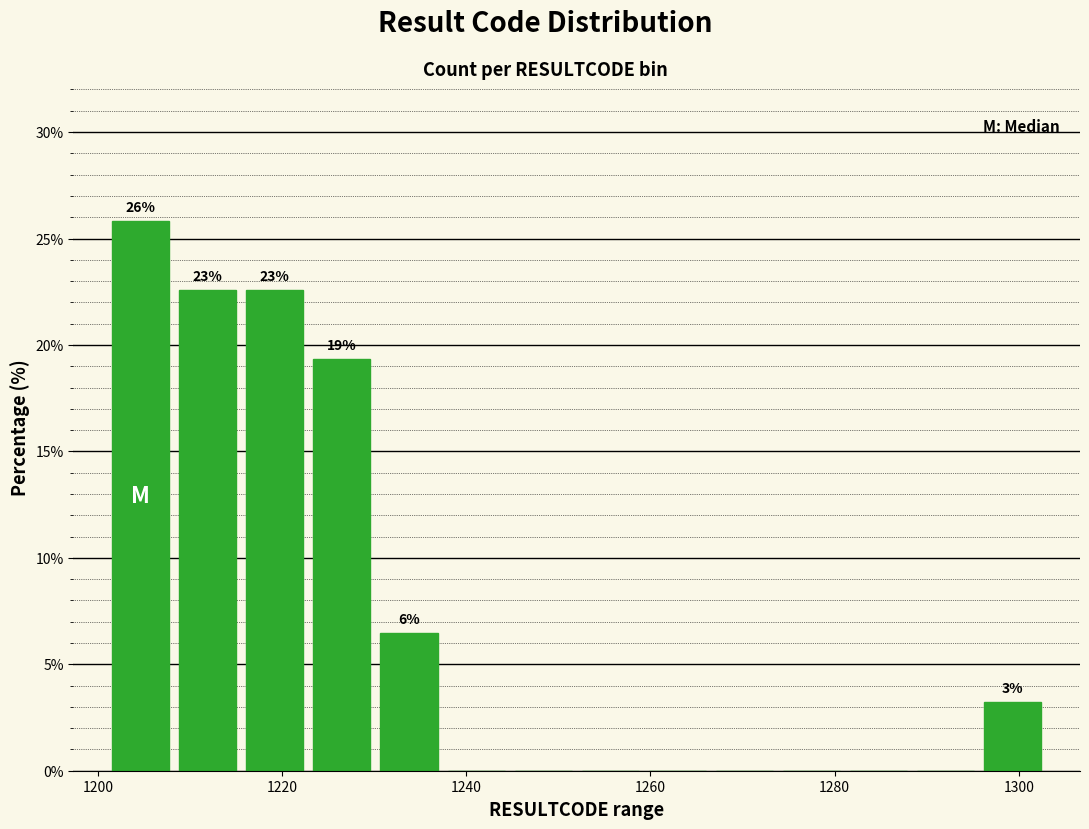

Read against the x-axis, roughly where is the centre of the tallest bar?

1204